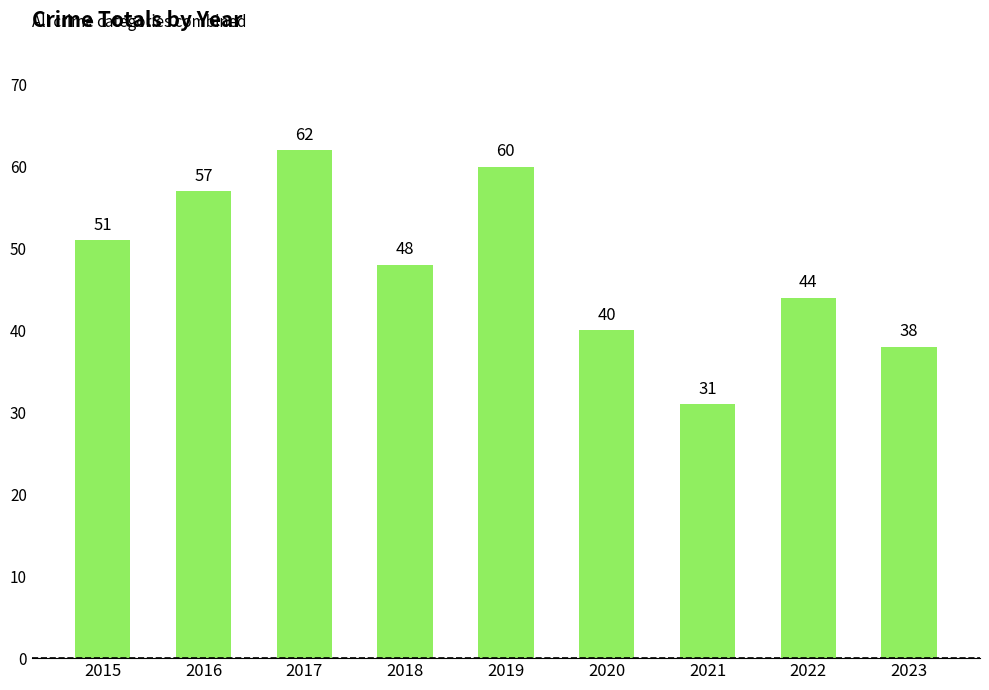

Which category has the highest value across all series?

2017